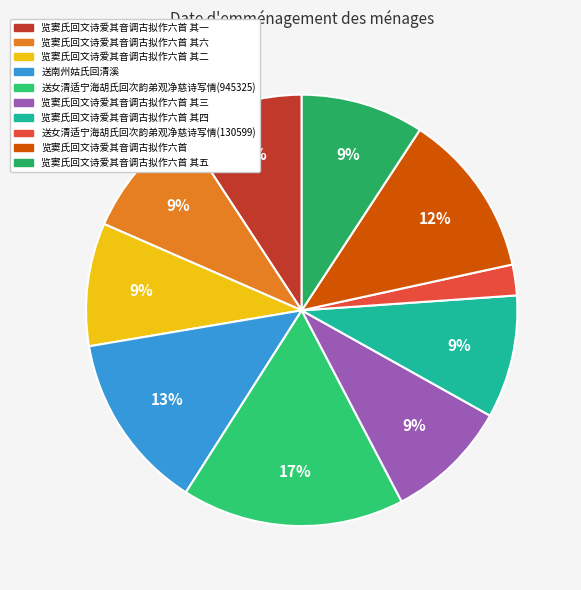

Is there any slice that represents more than half of the pie?

No